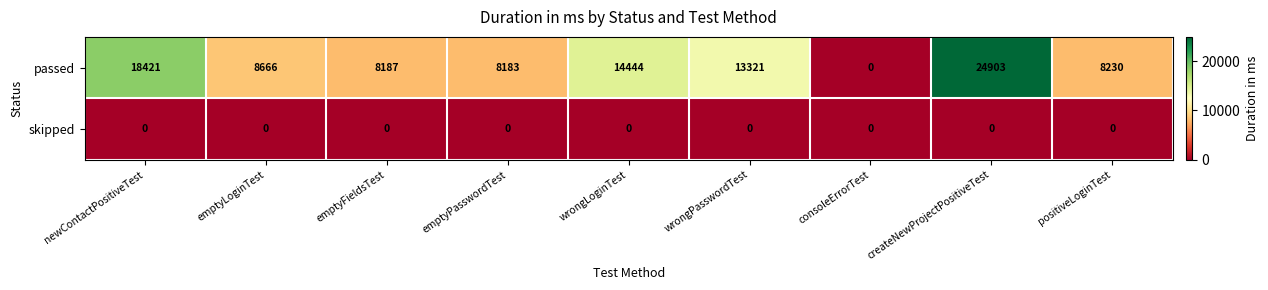

List the series in order of their overall mean, highest first.

passed, skipped